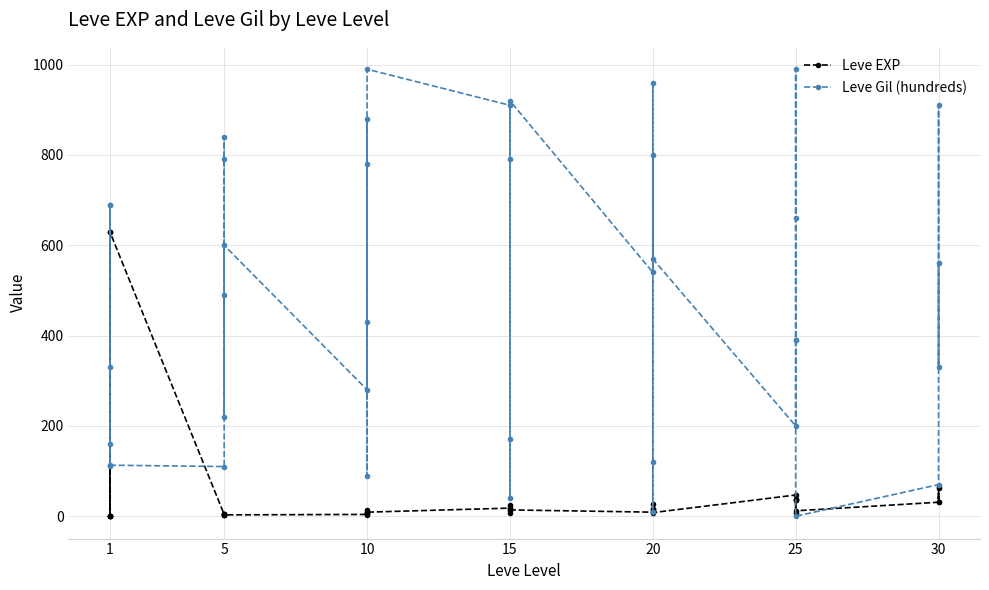

Which series ends up on top after the final intersection of Leve Gil (hundreds) and Leve EXP?

Leve Gil (hundreds)